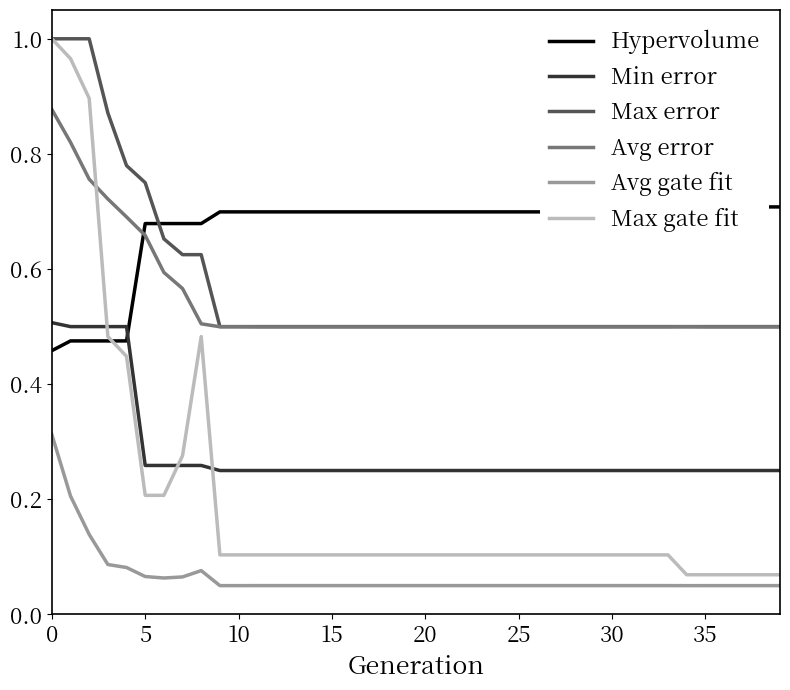

Reading right to left, extract all data points from this chart.

Hypervolume: 0.7	0.7	0.7	0.7	0.7	0.7	0.7	0.7	0.7	0.7	0.7	0.7	0.7	0.7	0.7	0.7	0.7	0.7	0.7	0.7	0.7	0.7	0.7	0.7	0.7	0.7	0.7	0.7	0.7	0.7	0.7	0.7	0.7	0.7	0.7	0.5	0.5	0.5	0.5	0.5
Min error: 0.2	0.2	0.2	0.2	0.2	0.2	0.2	0.2	0.2	0.2	0.2	0.2	0.2	0.2	0.2	0.2	0.2	0.2	0.2	0.2	0.2	0.2	0.2	0.2	0.2	0.2	0.2	0.2	0.2	0.2	0.2	0.3	0.3	0.3	0.3	0.5	0.5	0.5	0.5	0.5
Max error: 0.5	0.5	0.5	0.5	0.5	0.5	0.5	0.5	0.5	0.5	0.5	0.5	0.5	0.5	0.5	0.5	0.5	0.5	0.5	0.5	0.5	0.5	0.5	0.5	0.5	0.5	0.5	0.5	0.5	0.5	0.5	0.6	0.6	0.7	0.8	0.8	0.9	1.0	1.0	1.0
Avg error: 0.5	0.5	0.5	0.5	0.5	0.5	0.5	0.5	0.5	0.5	0.5	0.5	0.5	0.5	0.5	0.5	0.5	0.5	0.5	0.5	0.5	0.5	0.5	0.5	0.5	0.5	0.5	0.5	0.5	0.5	0.5	0.5	0.6	0.6	0.7	0.7	0.7	0.8	0.8	0.9
Avg gate fit: 0.1	0.1	0.1	0.1	0.1	0.1	0.1	0.1	0.1	0.1	0.1	0.1	0.1	0.1	0.1	0.1	0.1	0.1	0.1	0.1	0.1	0.1	0.1	0.1	0.1	0.1	0.1	0.1	0.1	0.1	0.1	0.1	0.1	0.1	0.1	0.1	0.1	0.1	0.2	0.3
Max gate fit: 0.1	0.1	0.1	0.1	0.1	0.1	0.1	0.1	0.1	0.1	0.1	0.1	0.1	0.1	0.1	0.1	0.1	0.1	0.1	0.1	0.1	0.1	0.1	0.1	0.1	0.1	0.1	0.1	0.1	0.1	0.1	0.5	0.3	0.2	0.2	0.4	0.5	0.9	1.0	1.0